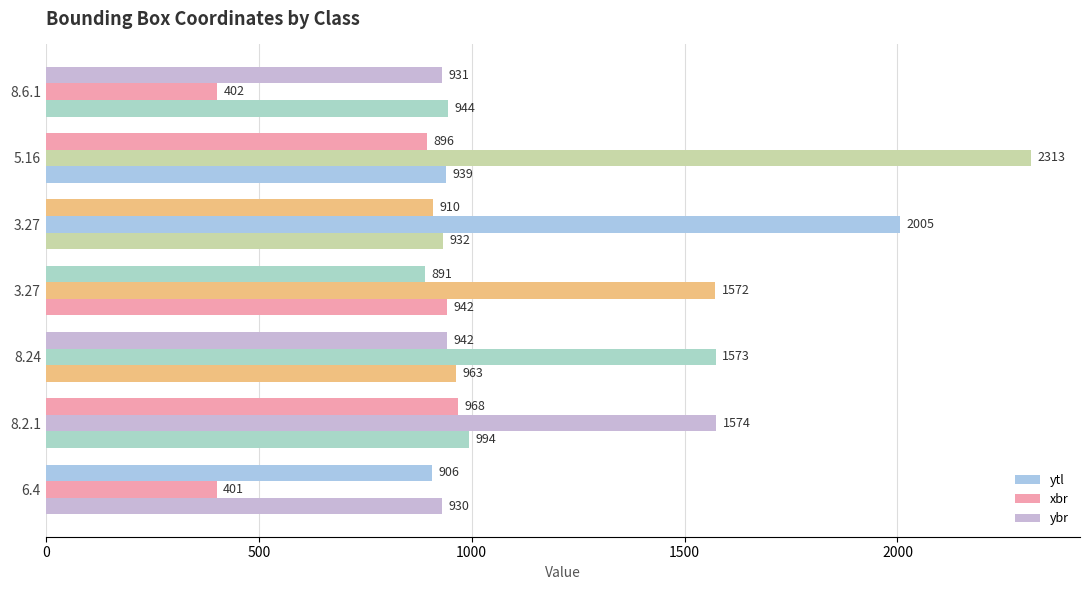

How many data points does each series have?

7